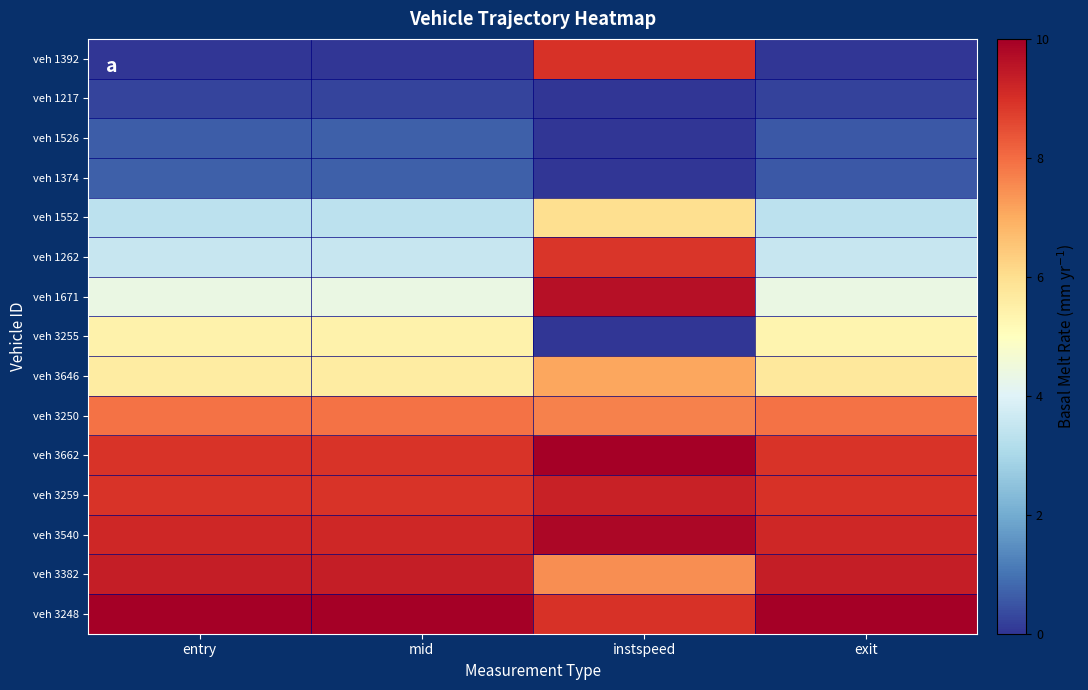

Reading right to left, extract all data points from this chart.

veh 1392: exit=0.0	instspeed=8.9	mid=0.0	entry=0.0
veh 1217: exit=0.2	instspeed=0.0	mid=0.3	entry=0.3
veh 1526: exit=0.6	instspeed=0.0	mid=0.7	entry=0.7
veh 1374: exit=0.6	instspeed=0.0	mid=0.7	entry=0.7
veh 1552: exit=3.3	instspeed=6.0	mid=3.3	entry=3.3
veh 1262: exit=3.5	instspeed=8.9	mid=3.5	entry=3.5
veh 1671: exit=4.4	instspeed=9.6	mid=4.4	entry=4.4
veh 3255: exit=5.3	instspeed=0.0	mid=5.4	entry=5.4
veh 3646: exit=5.7	instspeed=7.1	mid=5.6	entry=5.6
veh 3250: exit=7.9	instspeed=7.7	mid=7.9	entry=7.9
veh 3662: exit=8.9	instspeed=10.0	mid=8.9	entry=8.9
veh 3259: exit=9.0	instspeed=9.3	mid=8.9	entry=8.9
veh 3540: exit=9.1	instspeed=9.8	mid=9.1	entry=9.1
veh 3382: exit=9.4	instspeed=7.5	mid=9.4	entry=9.4
veh 3248: exit=10.0	instspeed=9.0	mid=10.0	entry=10.0